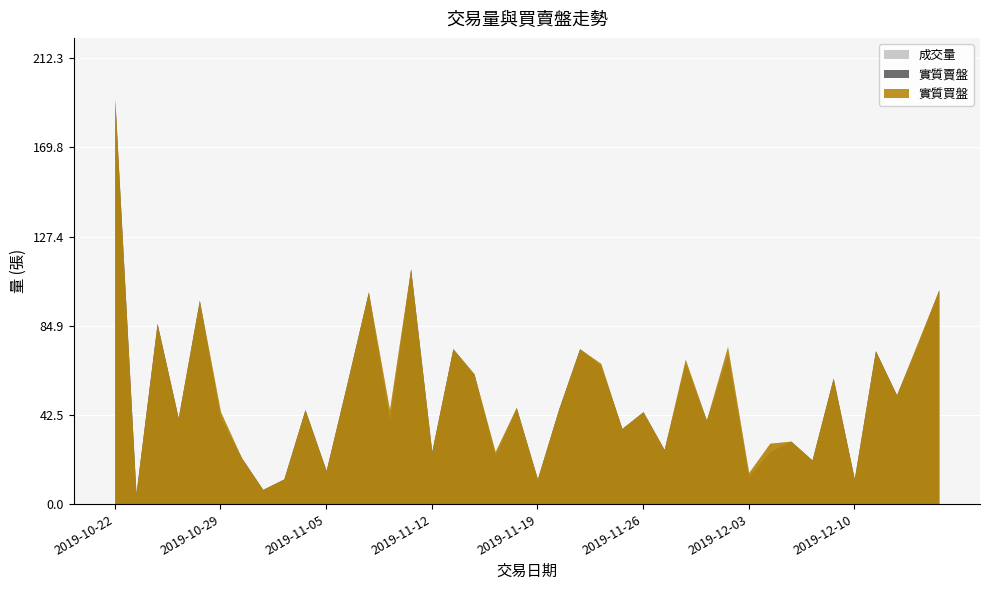

At which category is the sum across all series the highest?

2019-10-22